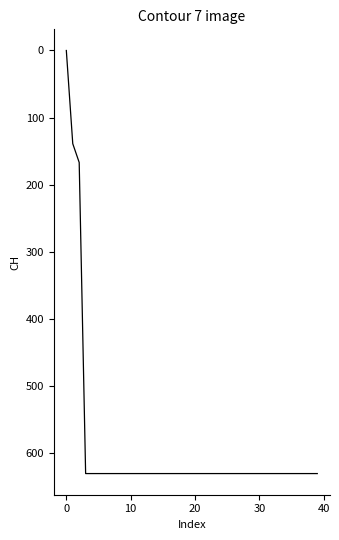

What is the maximum value shown in the chart?

631